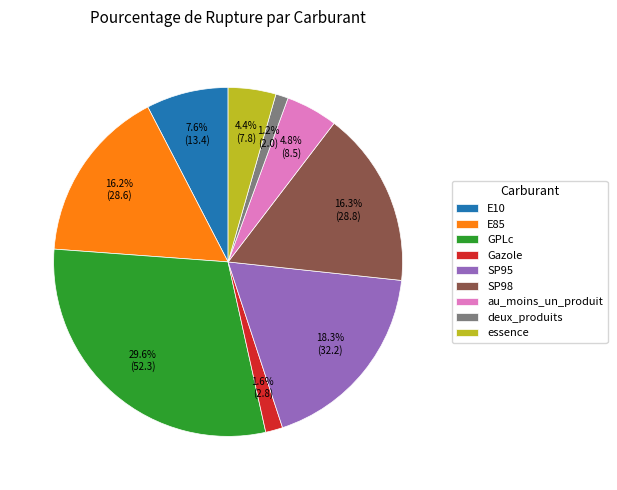

To the nearest percent, what is the difference between the largest and smallest slice percentages?

28%